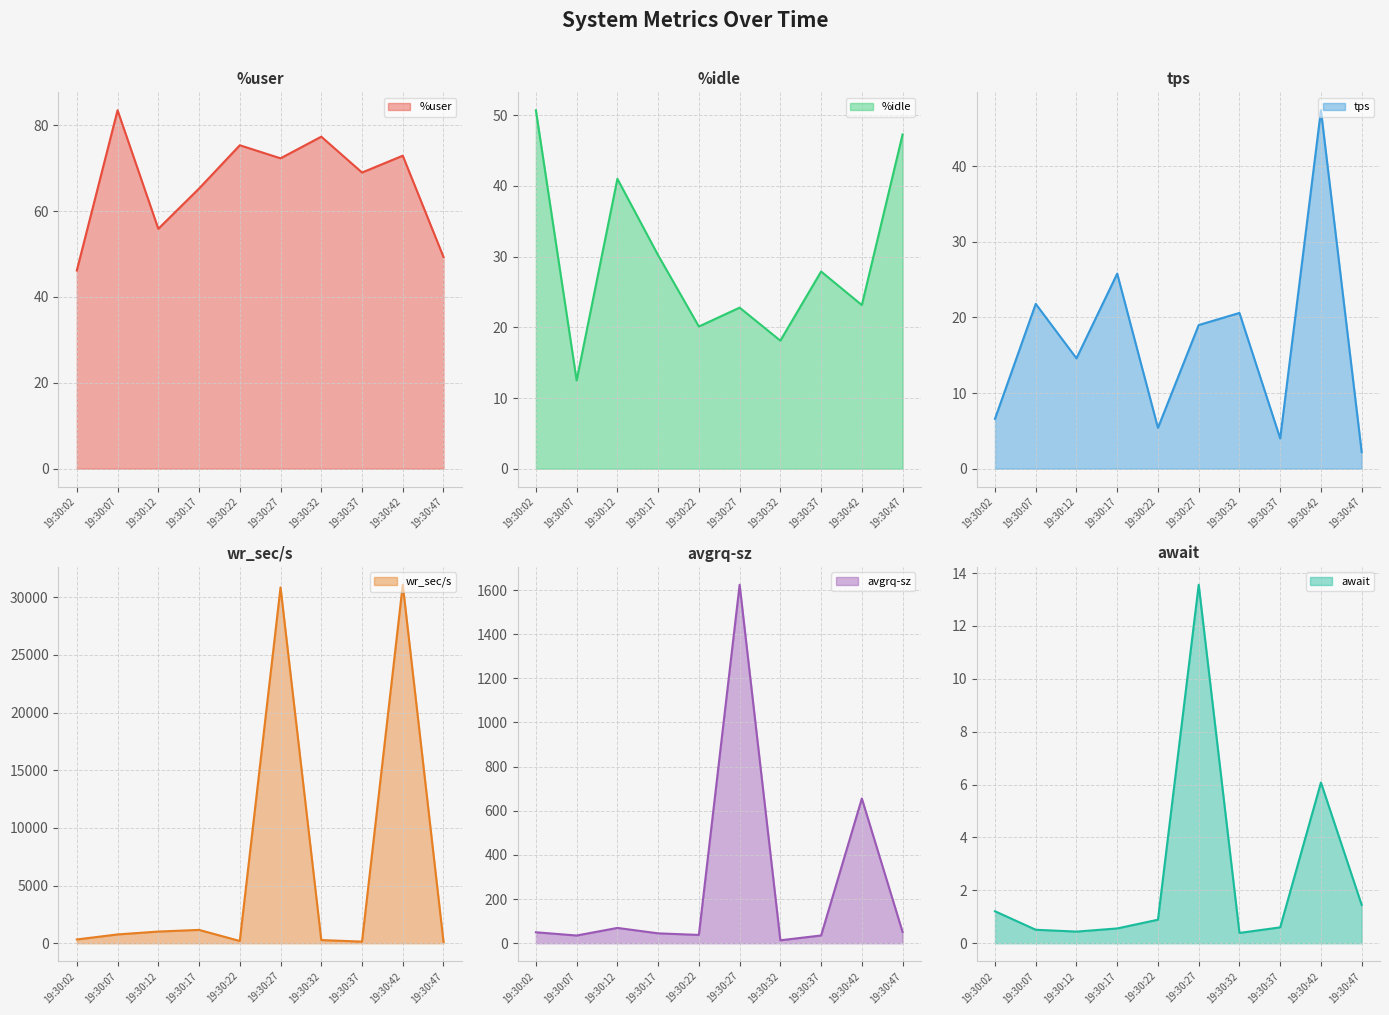

What is the sum of all wr_sec/s values?

65913.6